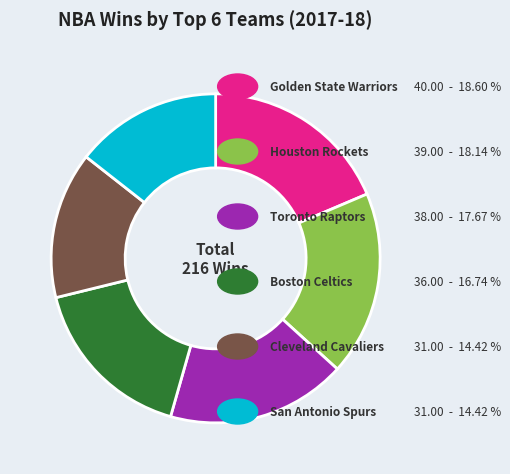

Is there any slice that represents more than half of the pie?

No